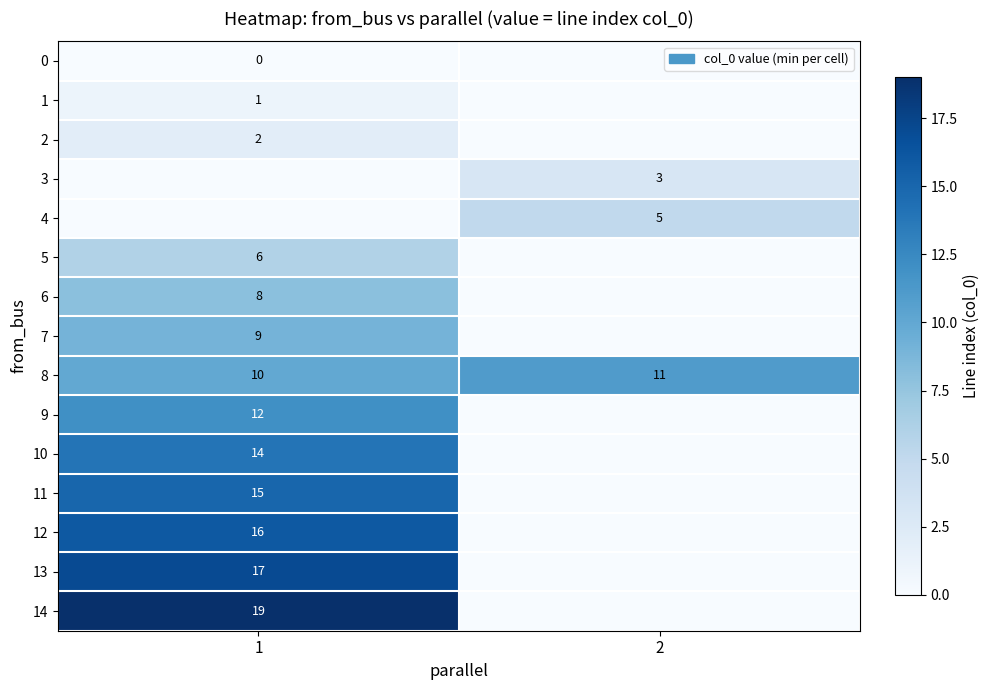

What is the approximate value of row_9 at 1, to the nearest 5?

10